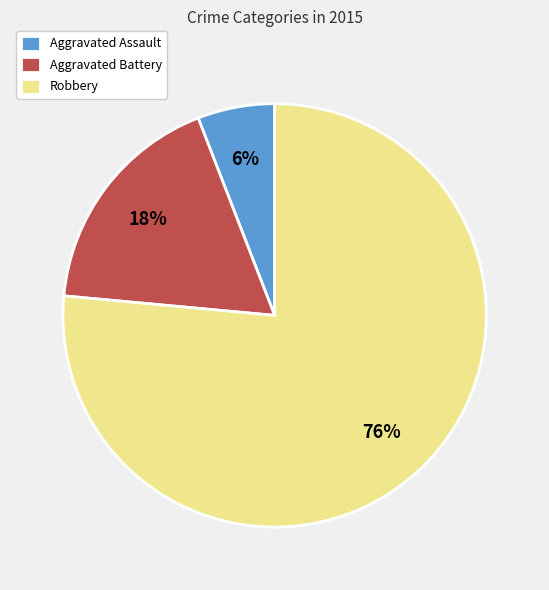

To the nearest percent, what is the combined percentage of Robbery and Aggravated Battery?

94%